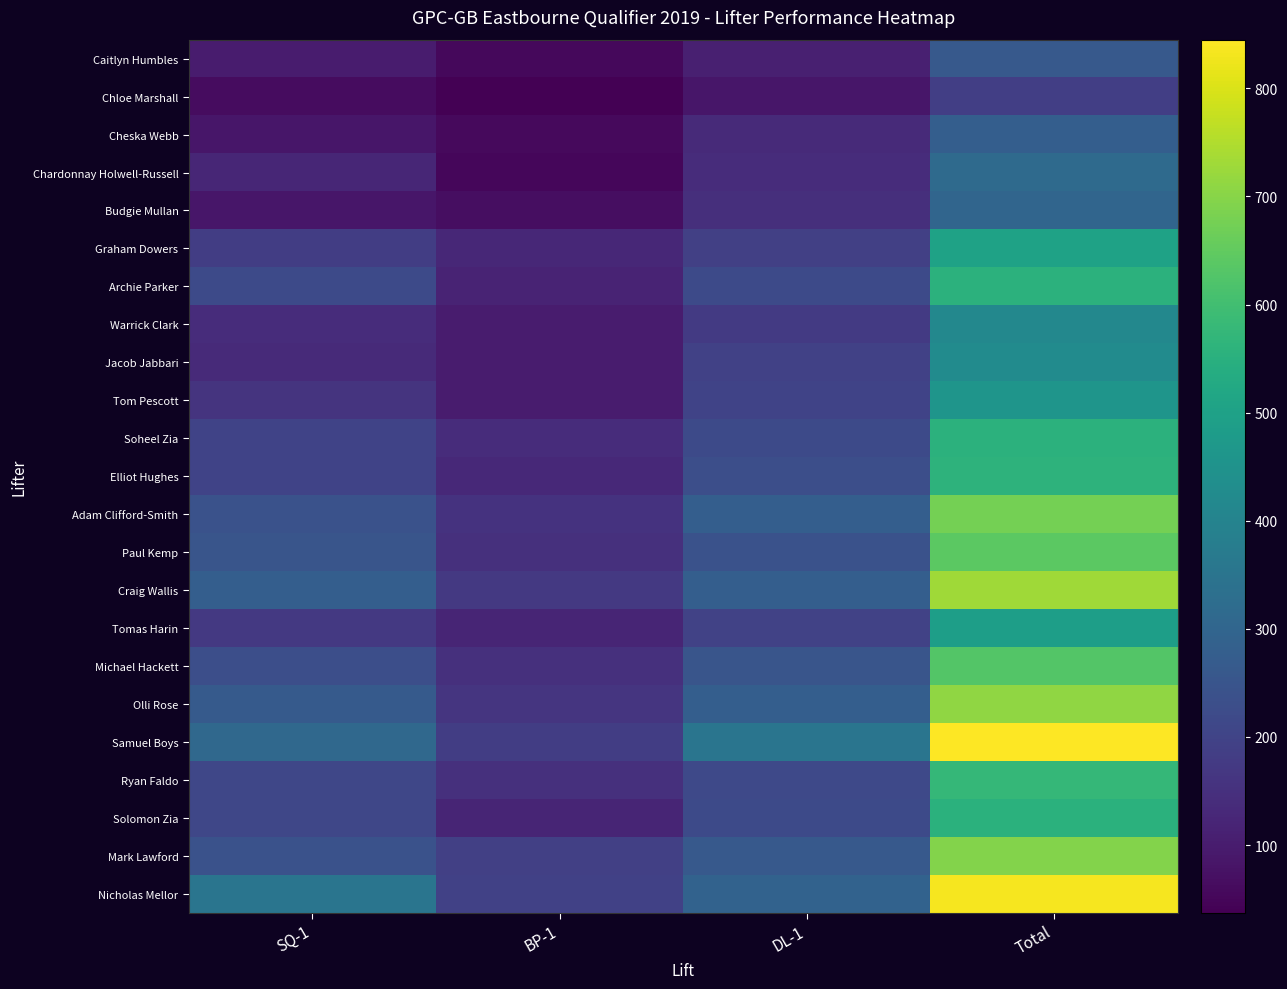

What is the maximum value shown in the chart?

845.0